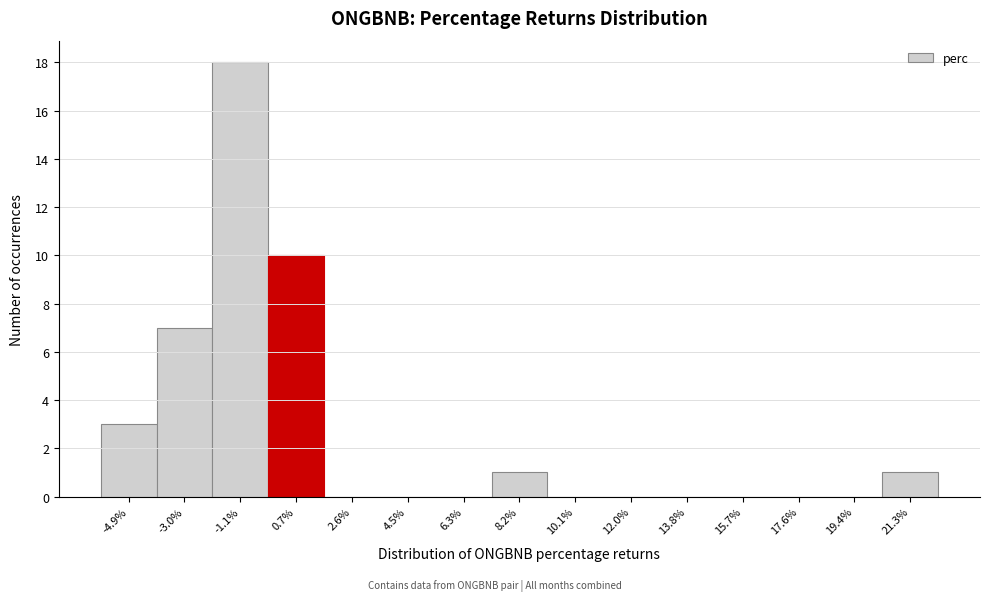

Reading left to right, list every bar in this chart as the range it spans on the x-axis followed by its height. Neither the bar edges nor the heights are printed on the chart, so give them approximately, as read against the axes.

-5.8 to -4.0: 3
-4.0 to -2.0: 7
-2.0 to -0.2: 18
-0.2 to 1.6: 10
1.6 to 3.6: 0
3.6 to 5.4: 0
5.4 to 7.2: 0
7.2 to 9.2: 1
9.2 to 11.0: 0
11.0 to 12.8: 0
12.8 to 14.8: 0
14.8 to 16.6: 0
16.6 to 18.4: 0
18.4 to 20.4: 0
20.4 to 22.2: 1